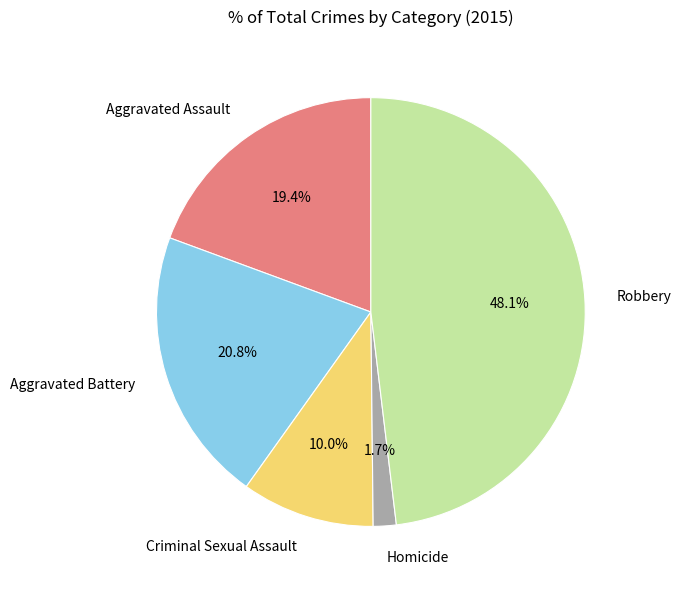

Is Criminal Sexual Assault the majority of the pie?

No